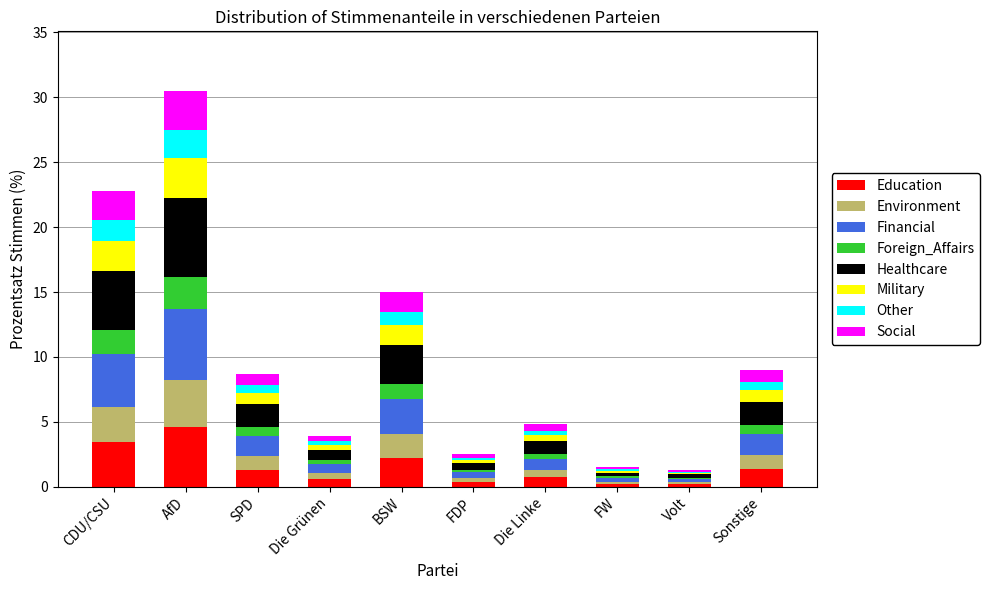

What is the total value across all series at AfD?

30.5